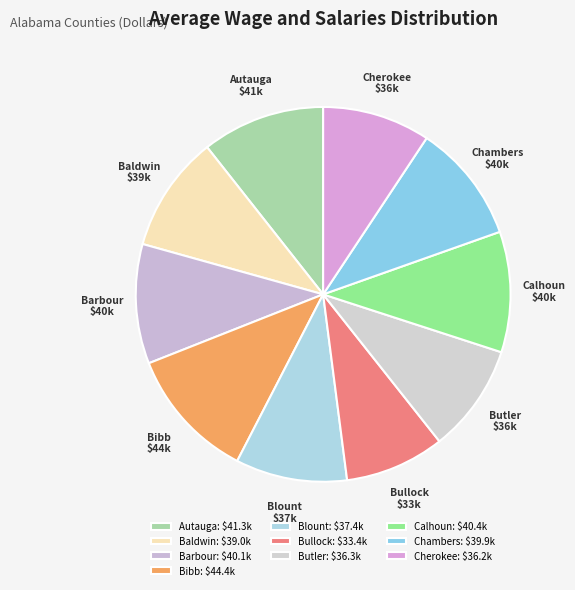

Do Baldwin and Barbour together represent more than half of the pie?

No